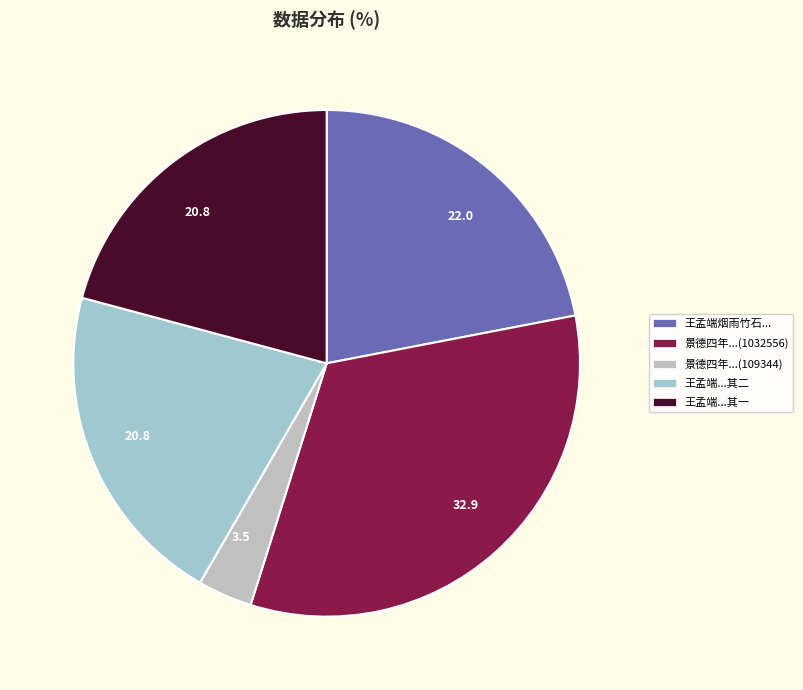

To the nearest percent, what is the average slice percentage?

20%